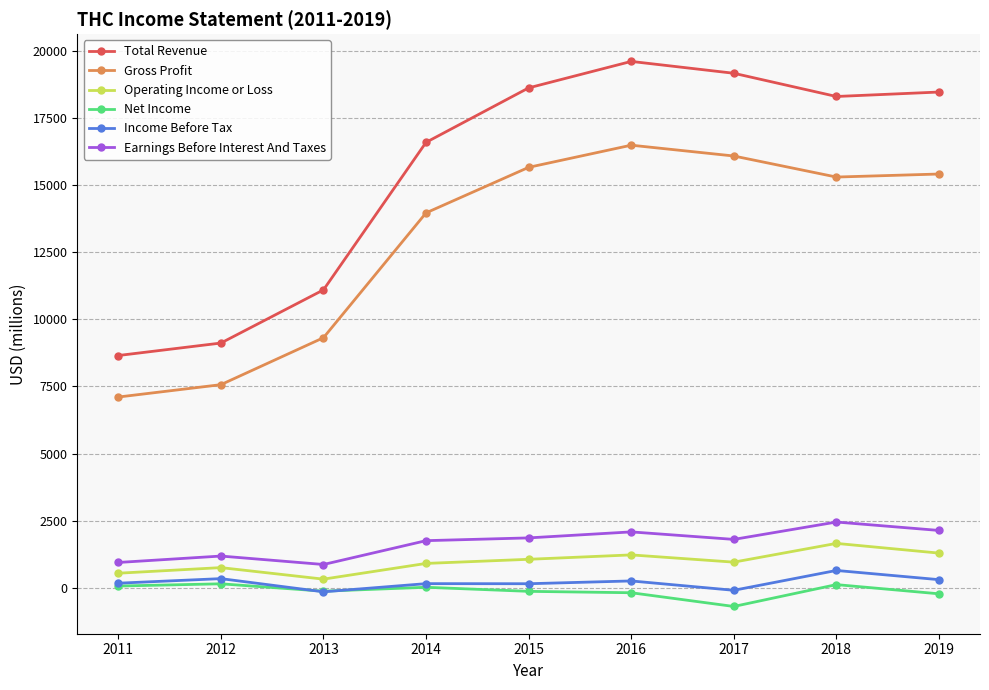

How many data points in Income Before Tax are less than 164?

4